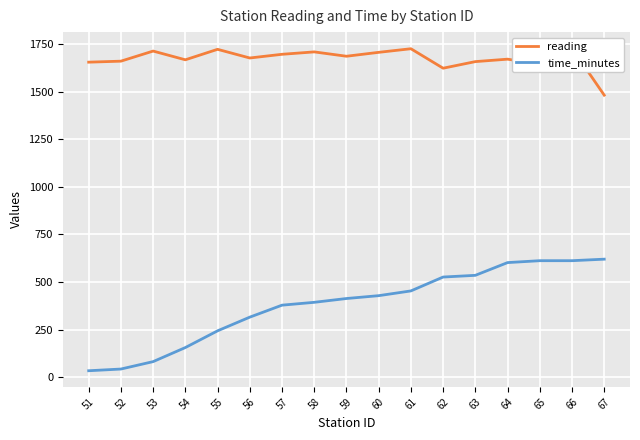

Which series has the largest range (max minus min)?

time_minutes